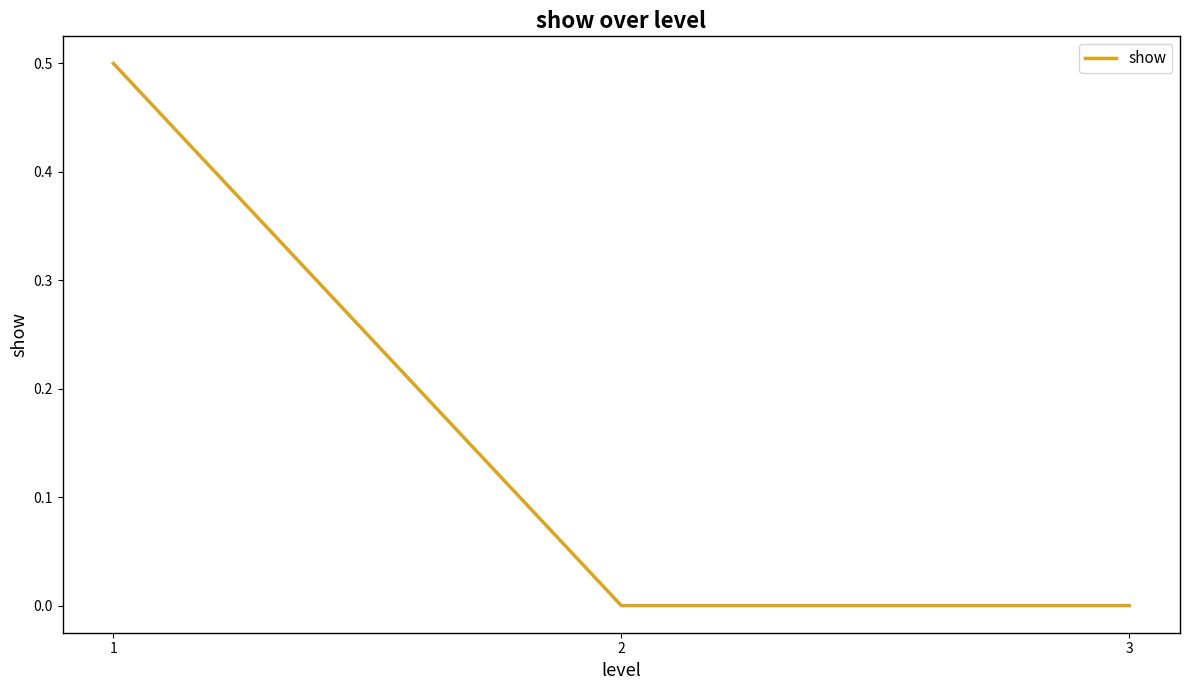

What is the difference between the maximum and minimum values?

0.5